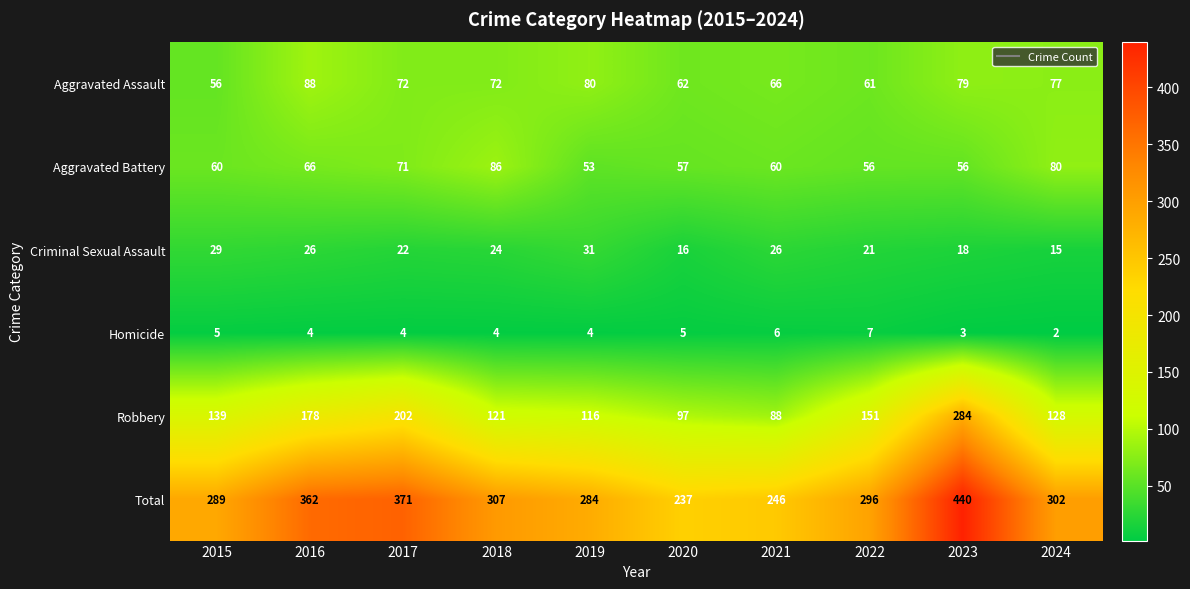

Where is Criminal Sexual Assault nearest to the value 23?

2017